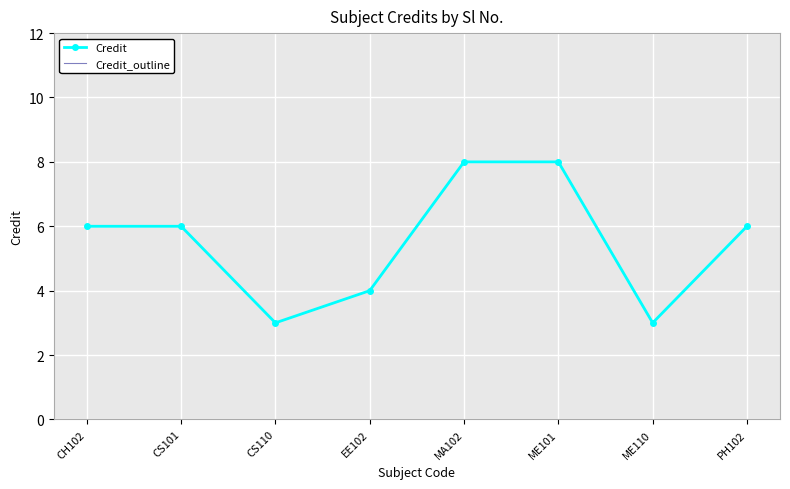

What is the minimum value for Credit_outline?

3